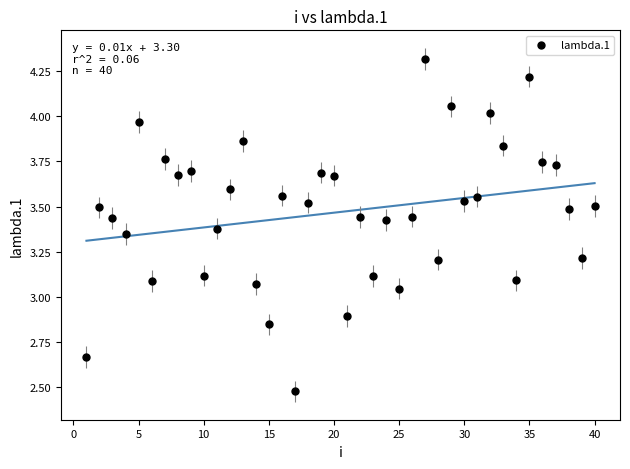

What is the range of Y values (max minus min)?

1.8